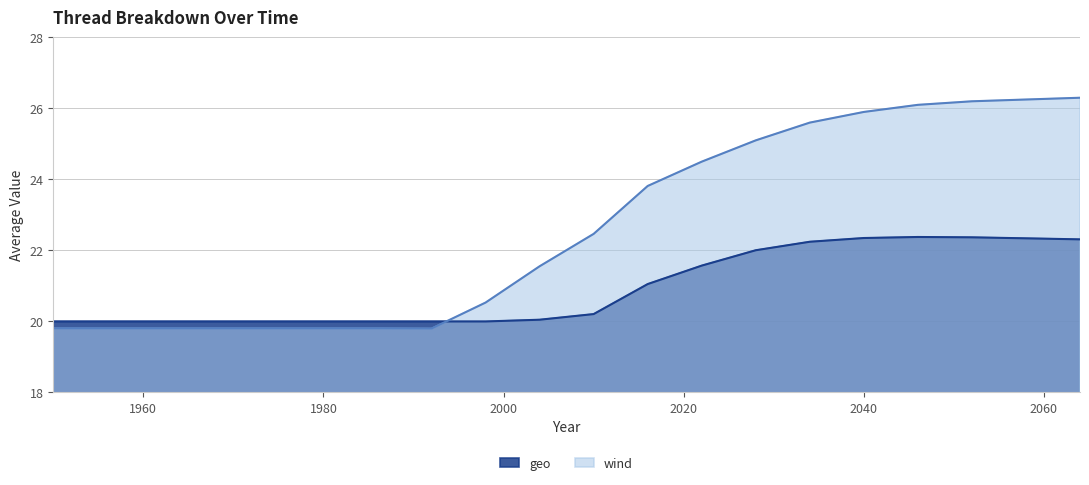

How many interior local valleys does the wind series have?

1